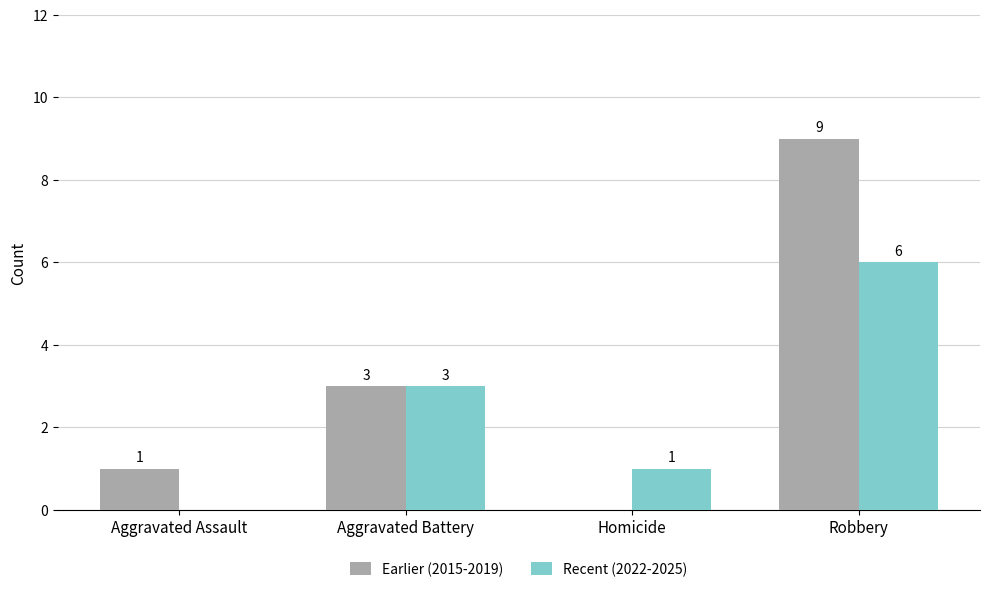

Which label corresponds to the largest value in the chart?

Robbery